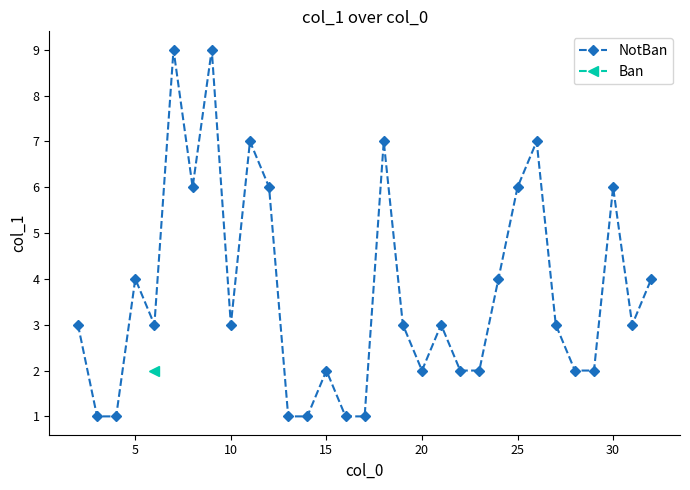

What is the highest value of the NotBan series?

9